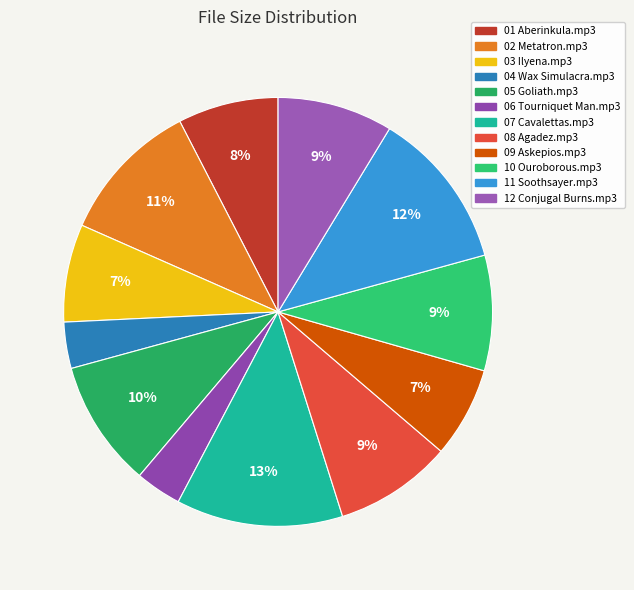

To the nearest percent, what is the combined percentage of 09 Askepios.mp3 and 01 Aberinkula.mp3?

14%